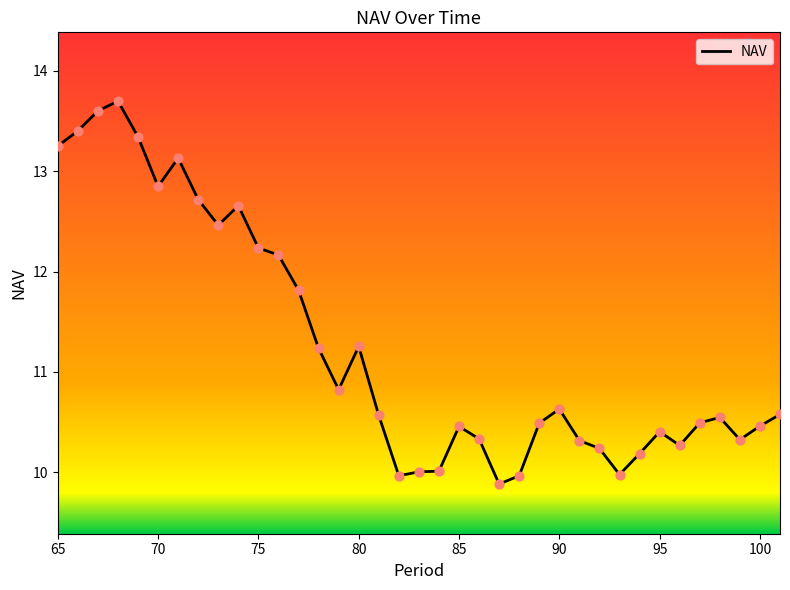

What is the smallest value displayed?

9.9